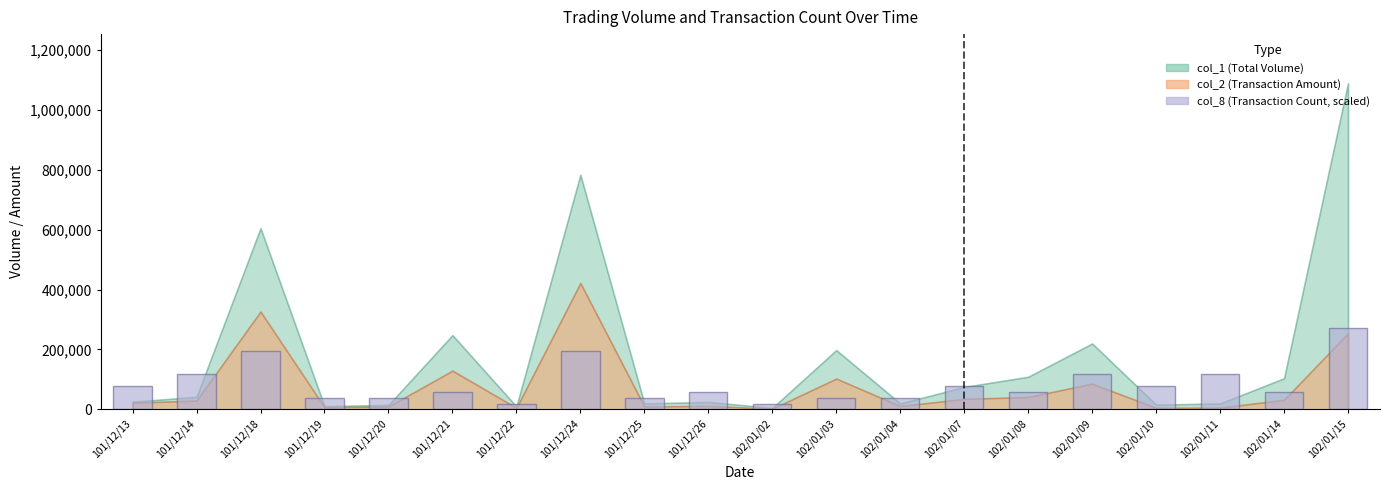

What is the label of the 1st bar from the left?

101/12/13